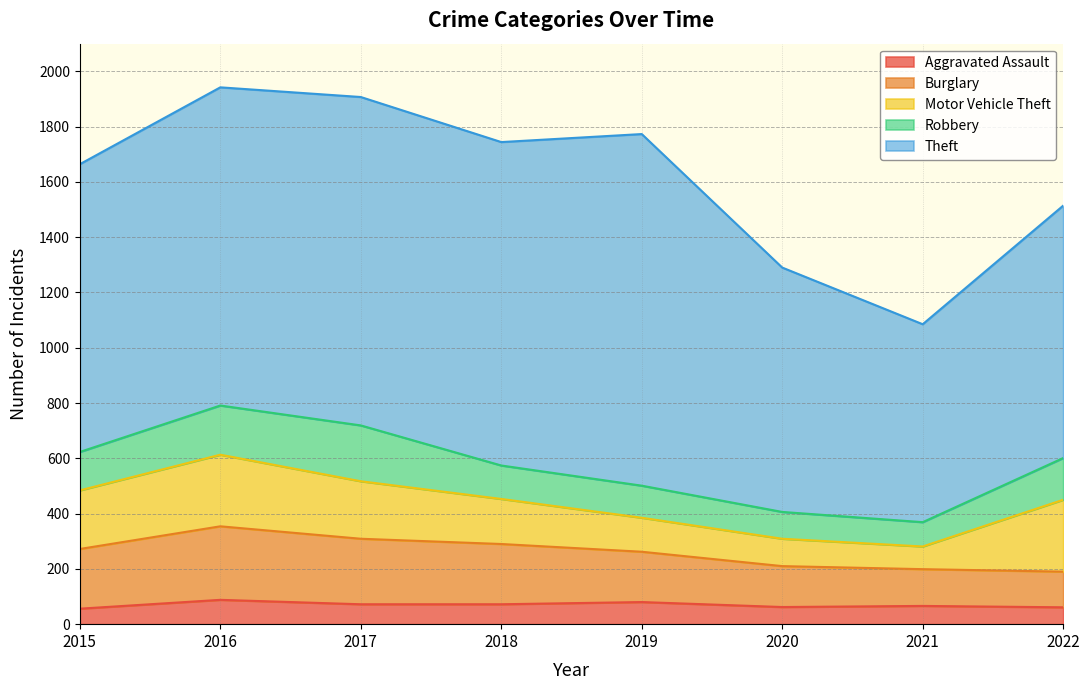

Where do Burglary and Motor Vehicle Theft first cross each other?

2021 and 2022